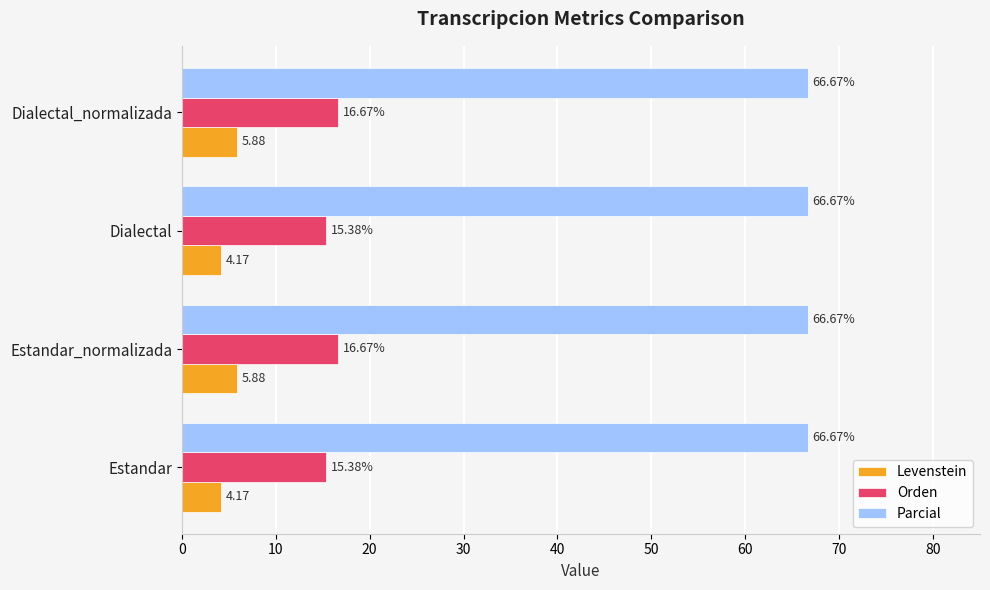

What is the sum of all Parcial values?

266.7